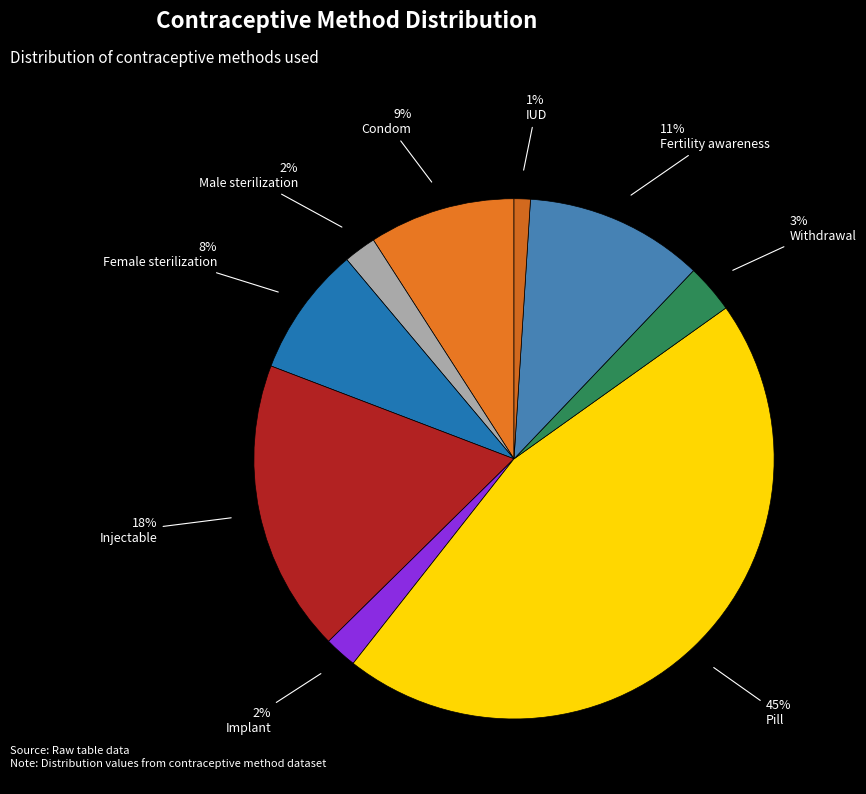

Count the number of slices in the pie.

9